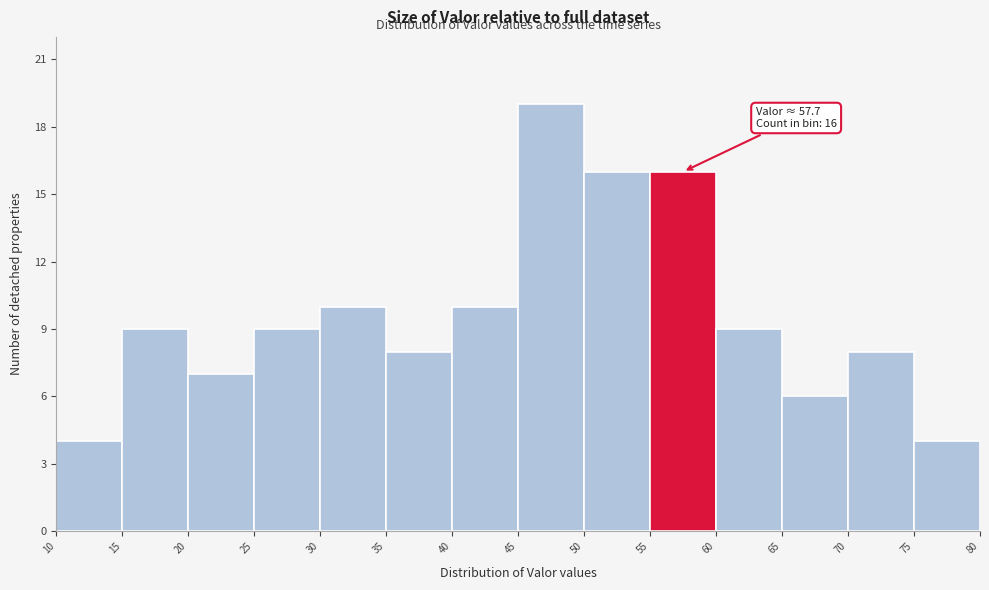

Which range on the x-axis has the tallest bar?

45 to 50